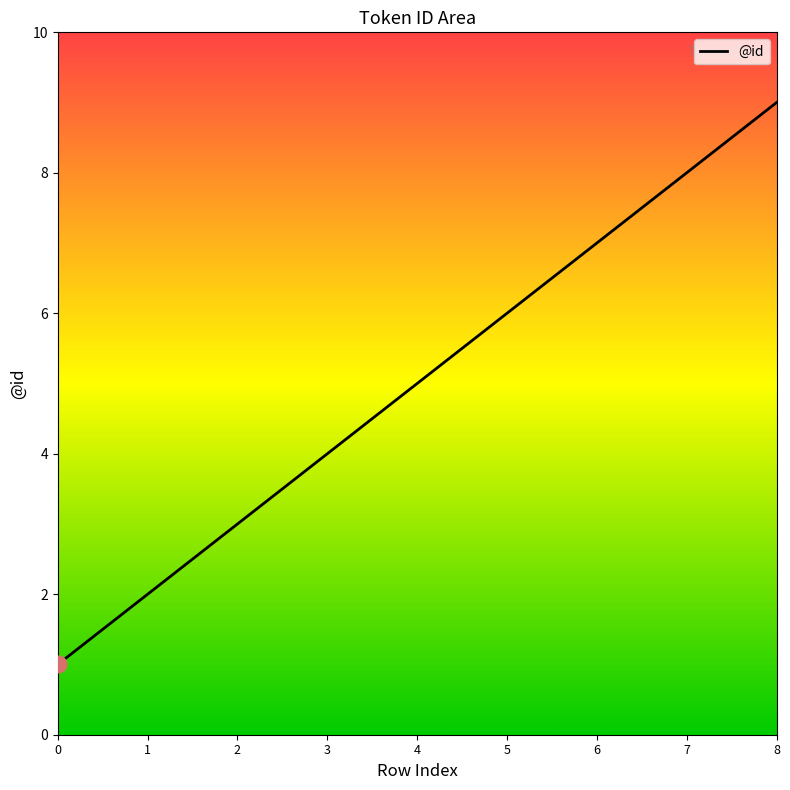

What is the change in value from 3 to 5?

+2